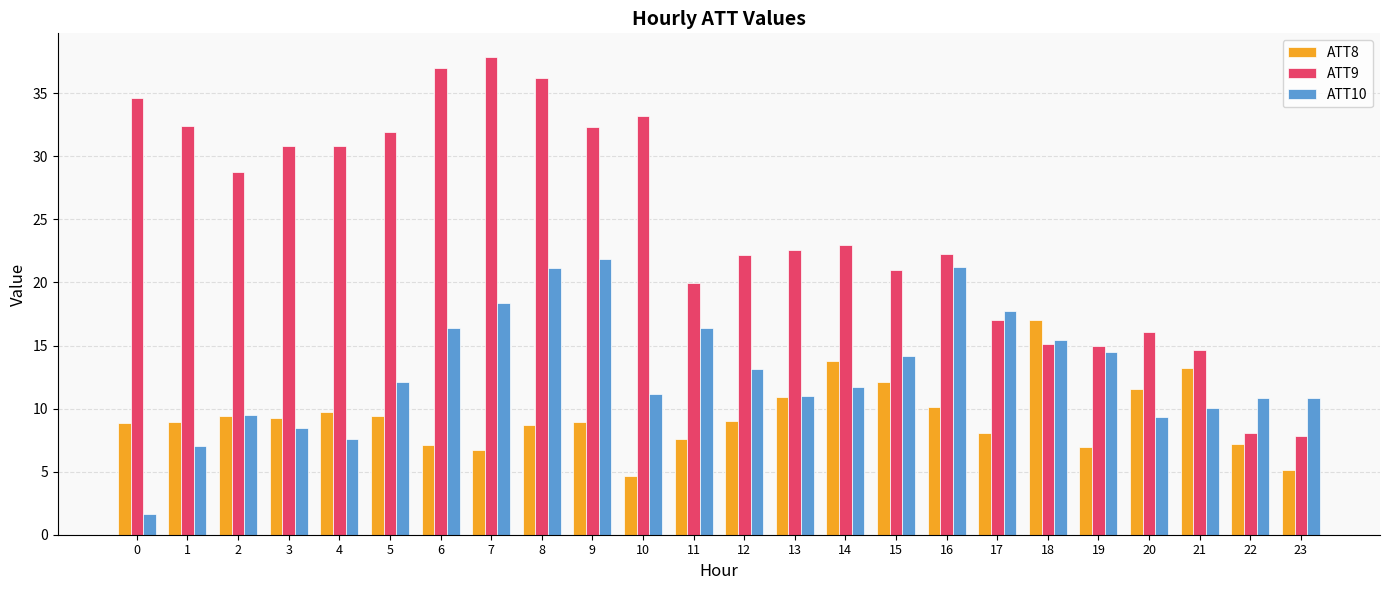

How many values in the ATT9 series exceed 22?

15